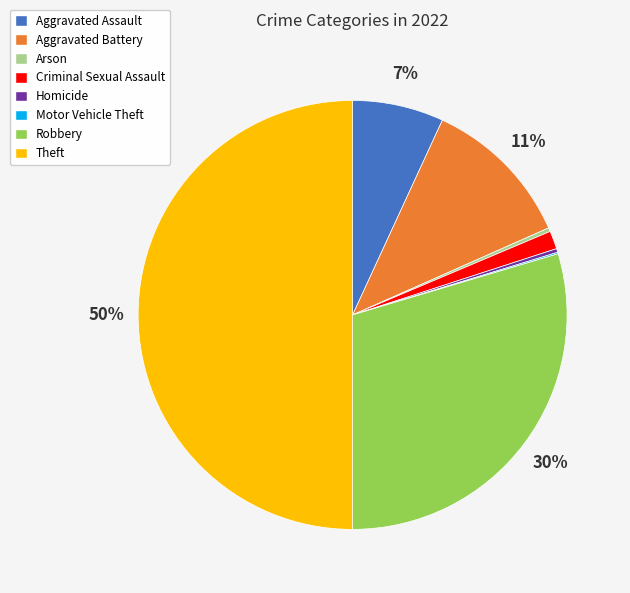

To the nearest percent, what is the average slice percentage?

12%